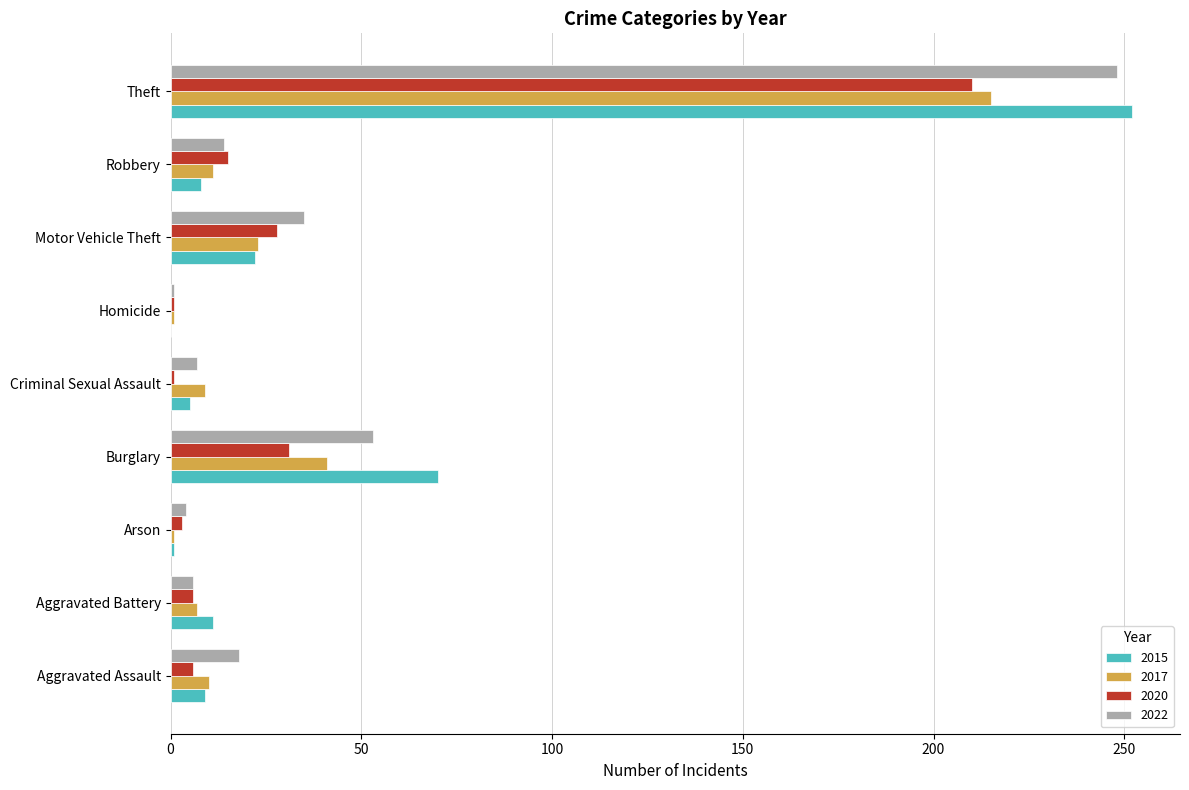

What is the difference between the 2022 values at Burglary and Aggravated Battery?

47